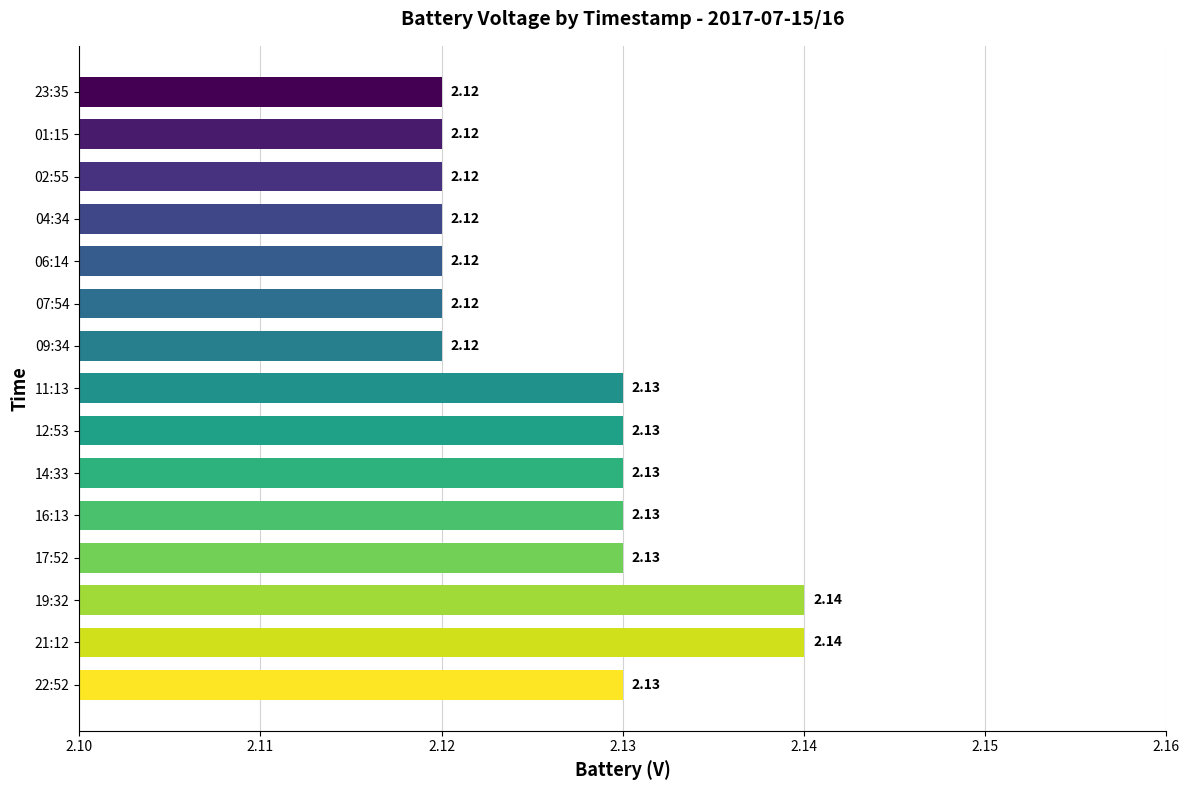

What is the sum of the values at 22:52 and 11:13?

4.3